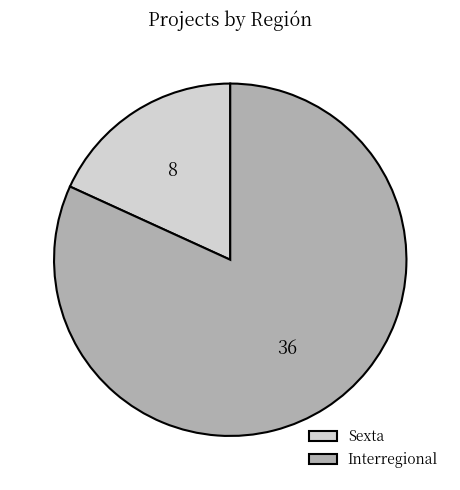

The Sexta slice represents 29% of the pie. True or false?

False